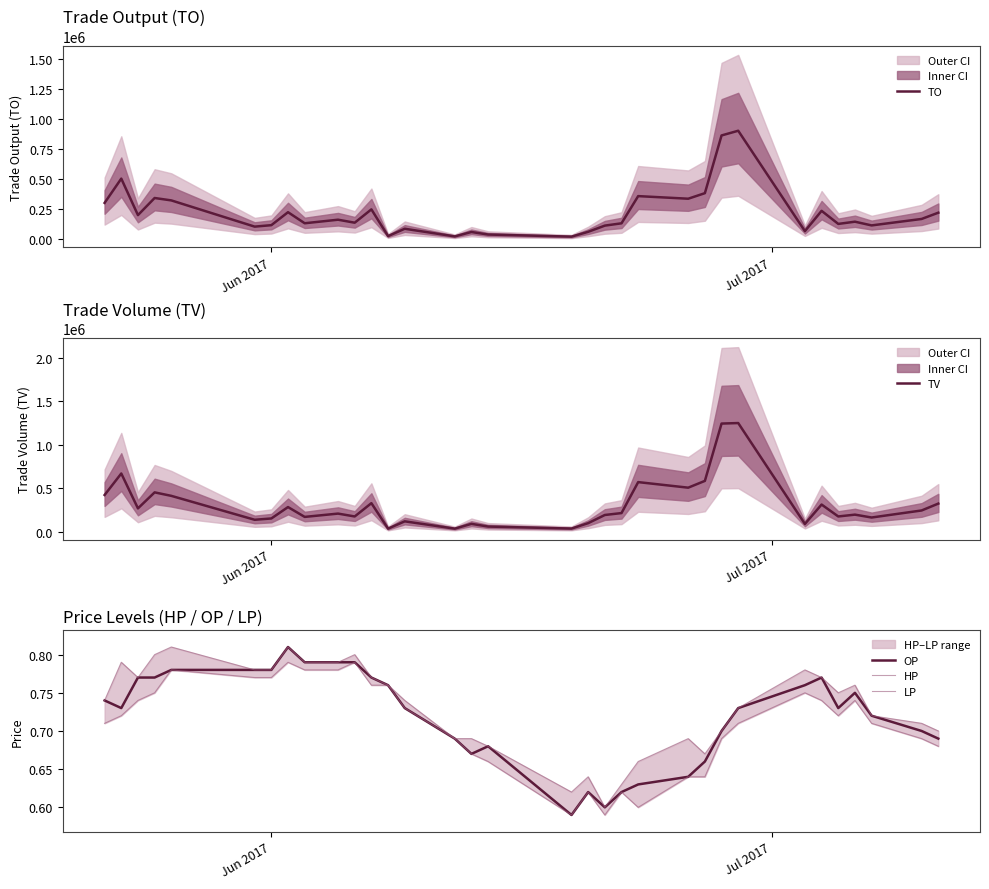

Is this an area chart (filled region under the line)?

No